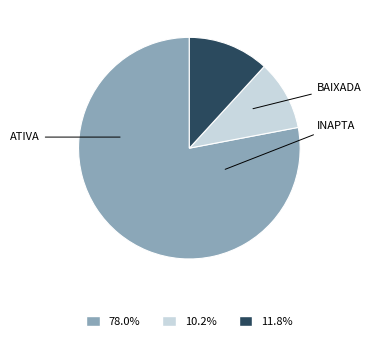

Which slice is the largest?

ATIVA